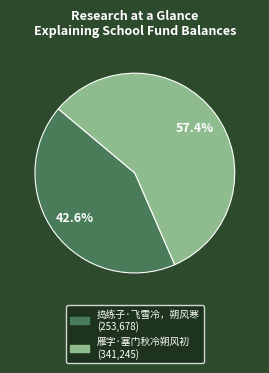

Between 雁字·塞门秋冷朔风初 and 捣练子·飞雪冷，朔风寒, which is larger?

雁字·塞门秋冷朔风初